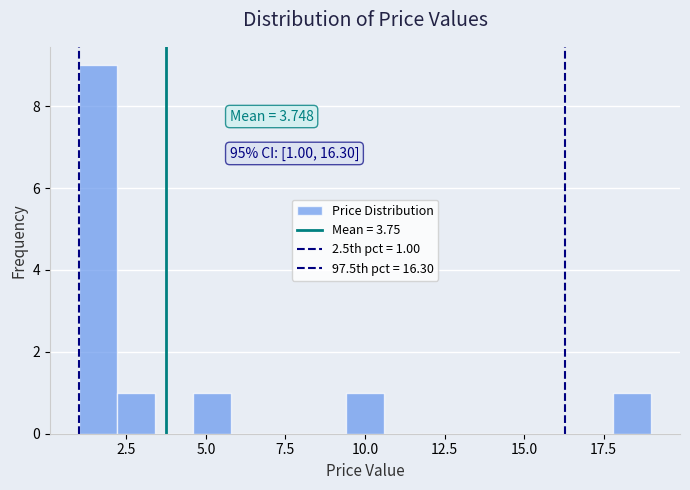

Read against the x-axis, roughly where is the centre of the tallest bar?

1.5